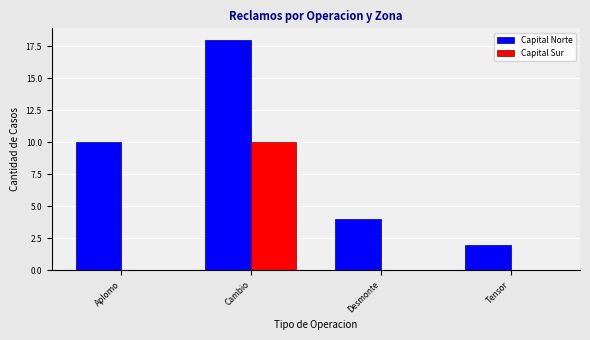

Which series has the largest total across all categories?

Capital Norte